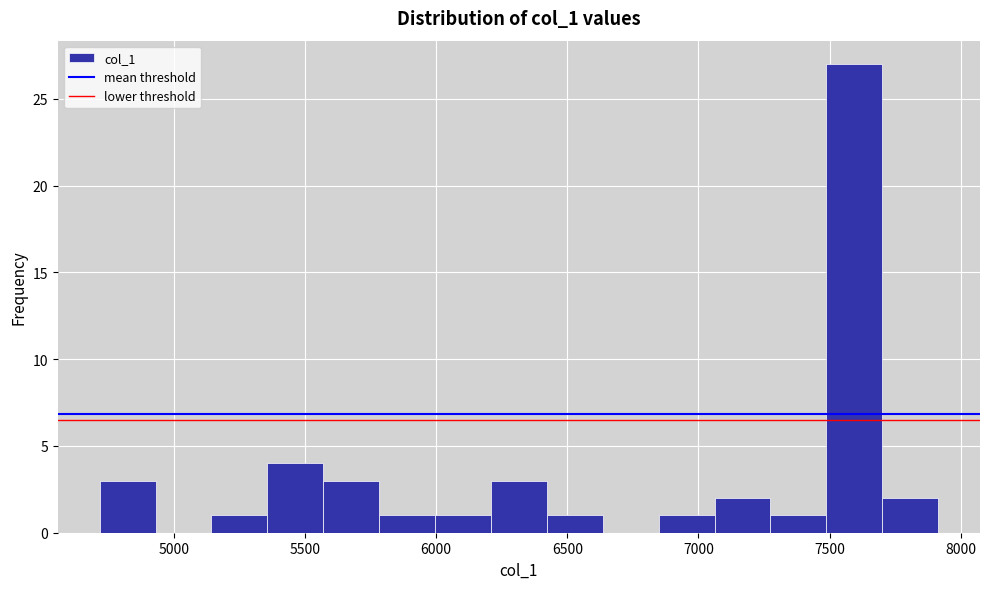

What is the height of the bar covering 5150 to 5350 on the x-axis? Neither the bar edges nor the heights are printed on the chart, so give them approximately, as read against the axes.

1